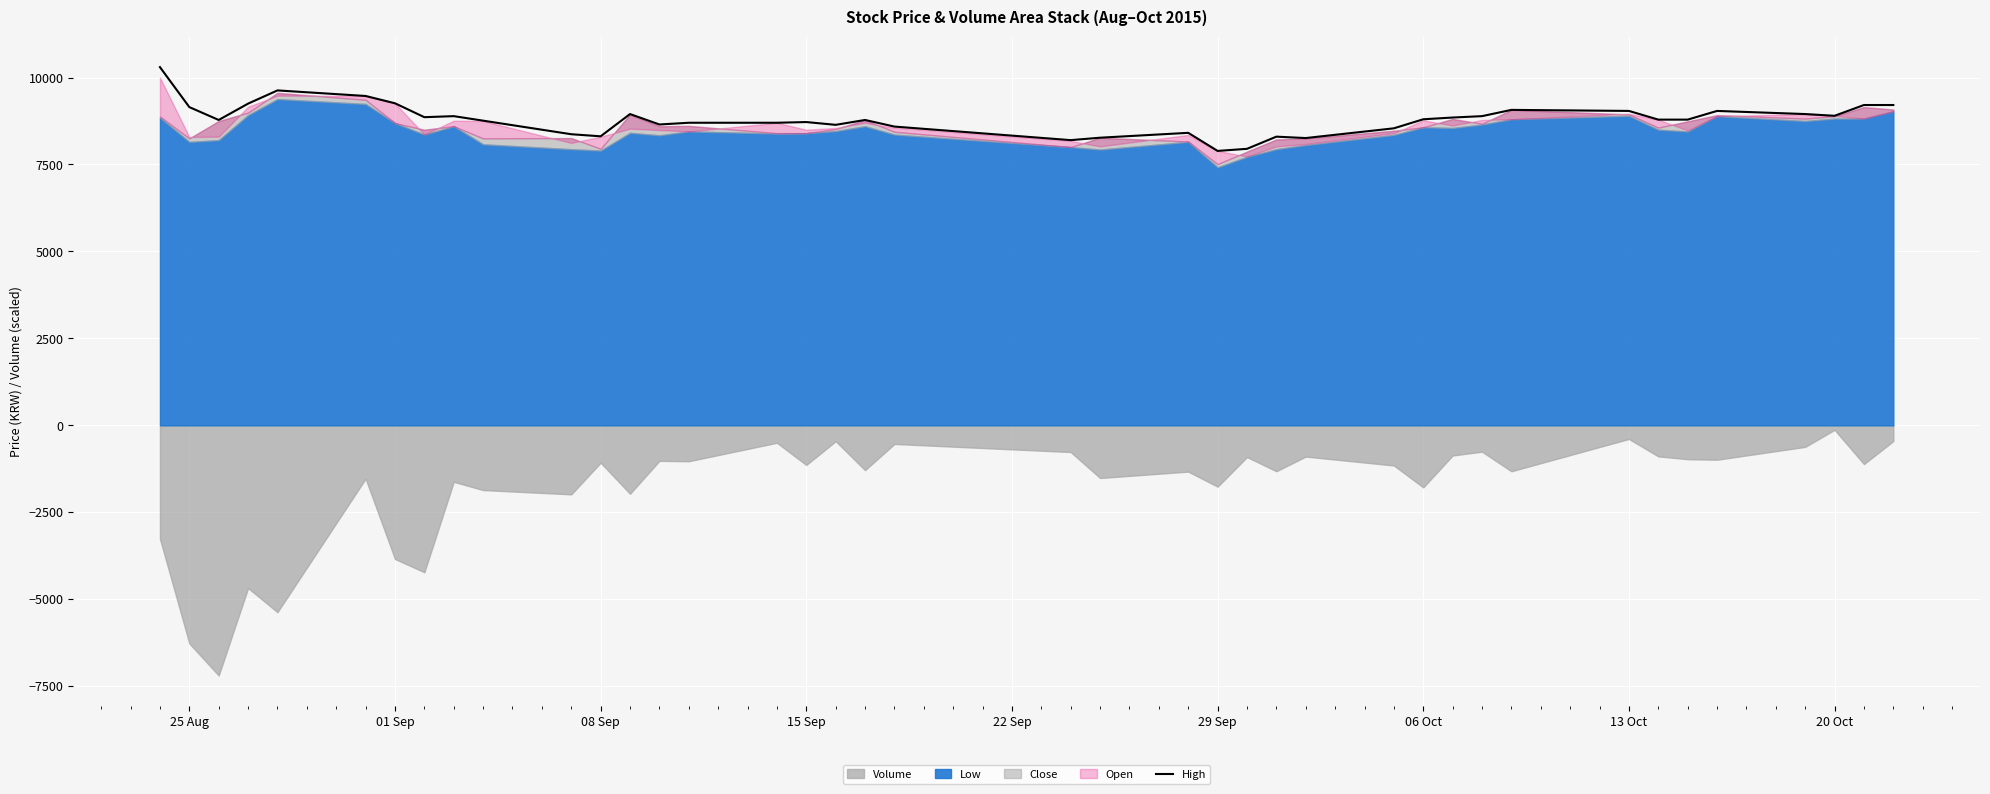

What is the value of the 16th point from the left?

8700